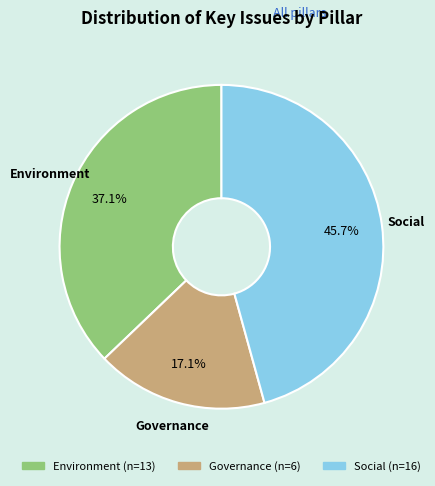

Is it true that Environment is 37% of the pie?

True